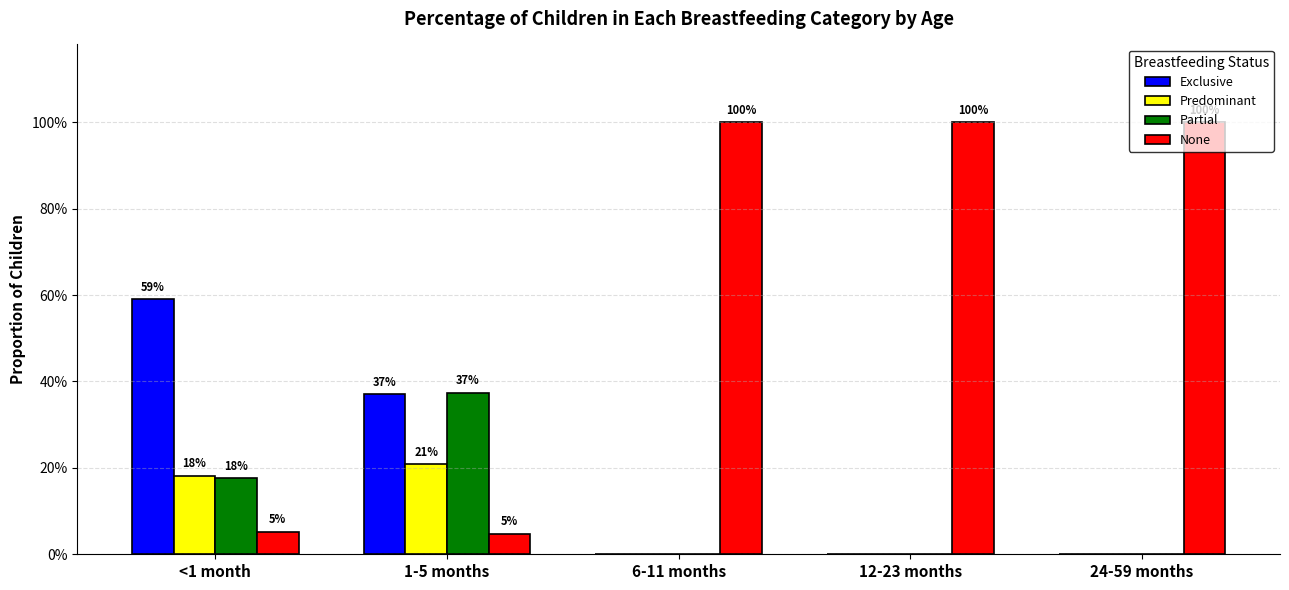

What is the total value across all series at 12-23 months?

1.0